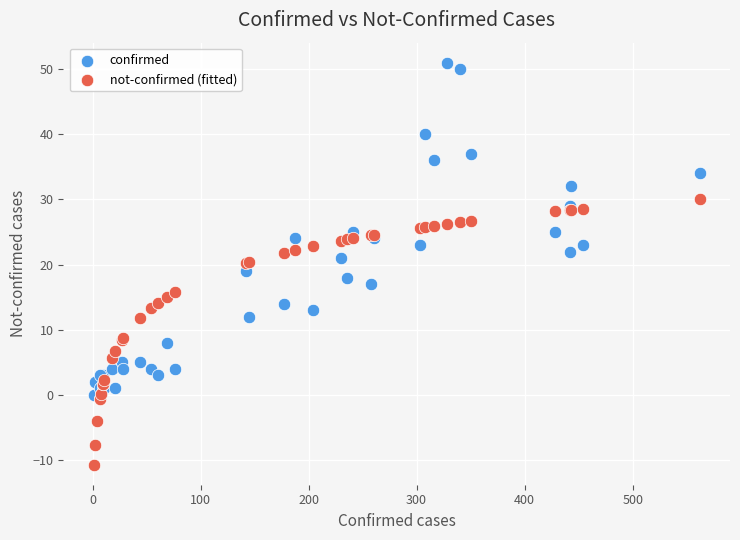

Which series has the largest Y range (max minus min)?

confirmed